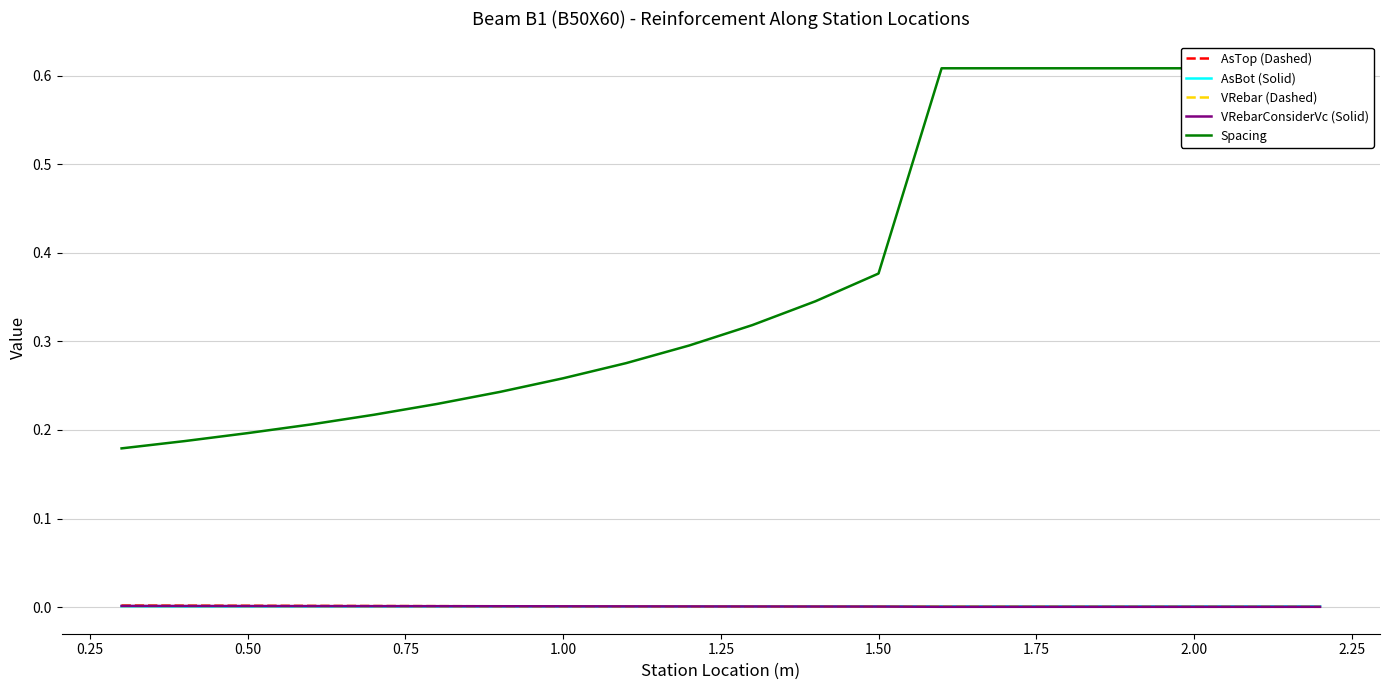

Which series changed the most between 0.25 and 2.00?

Spacing